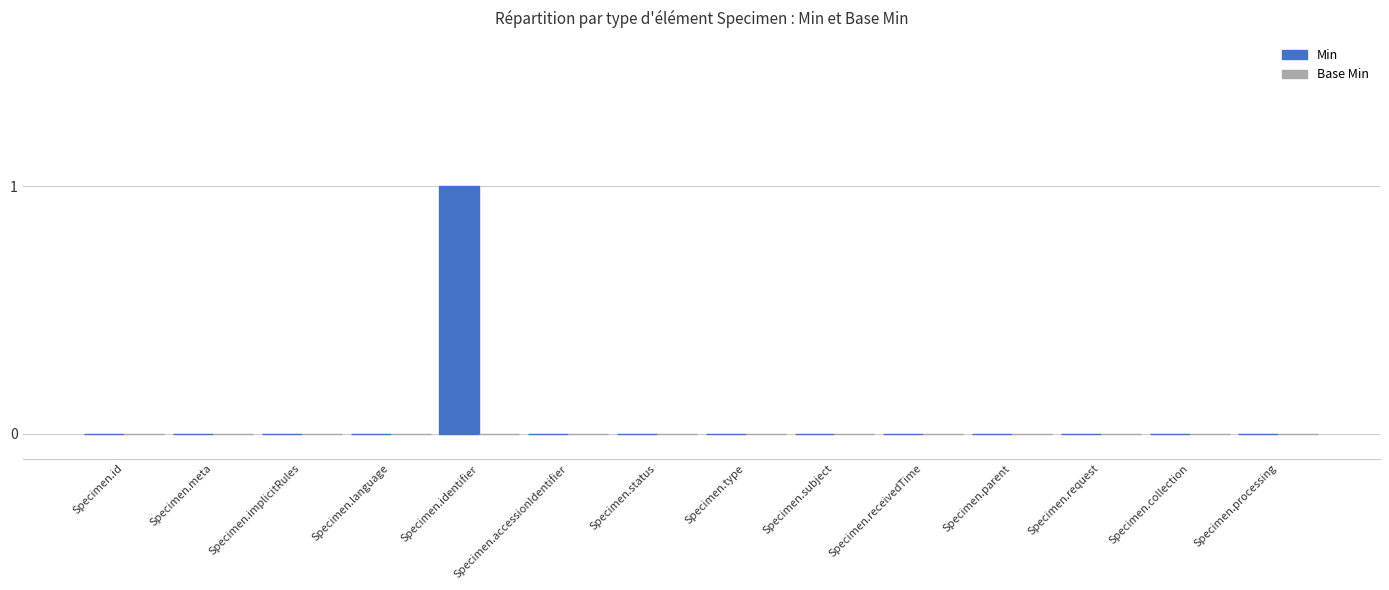

Which label corresponds to the largest value in the chart?

Specimen.identifier